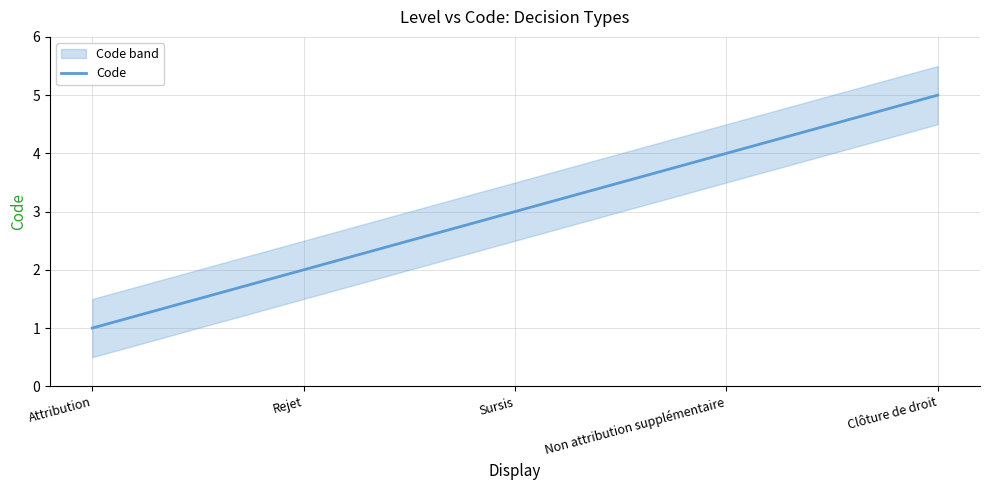

What is the highest value of the Code series?

5